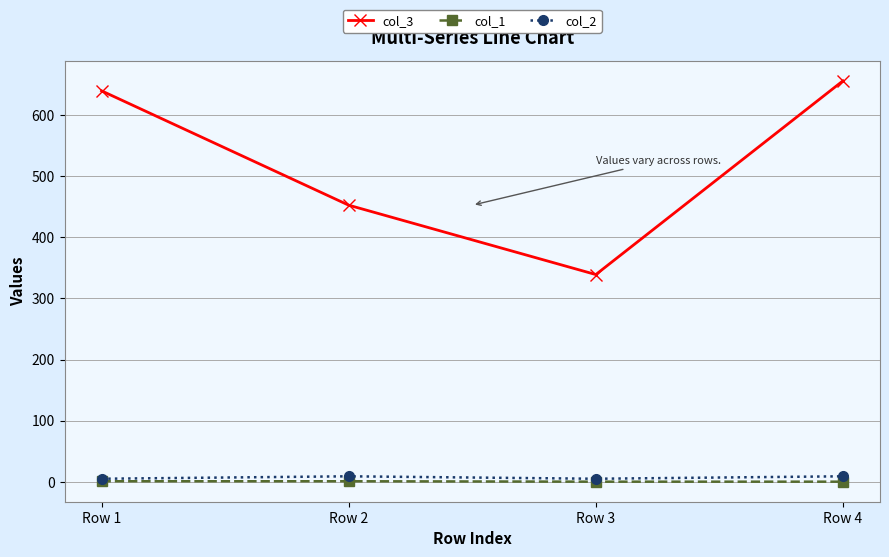

Which series changed the most between Row 2 and Row 3?

col_3